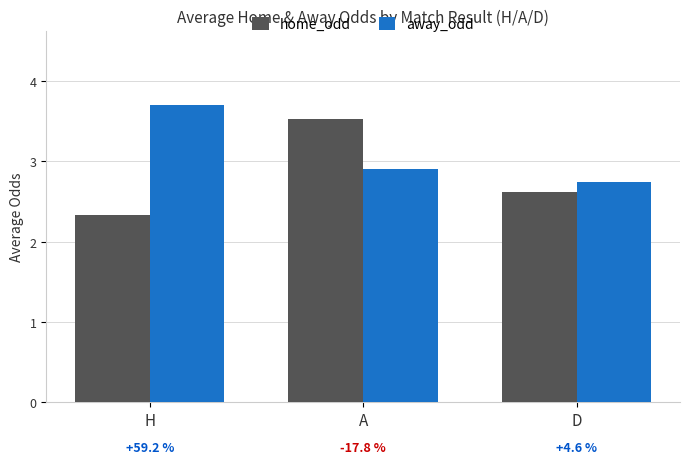

What is the label of the 2nd bar from the right?

A